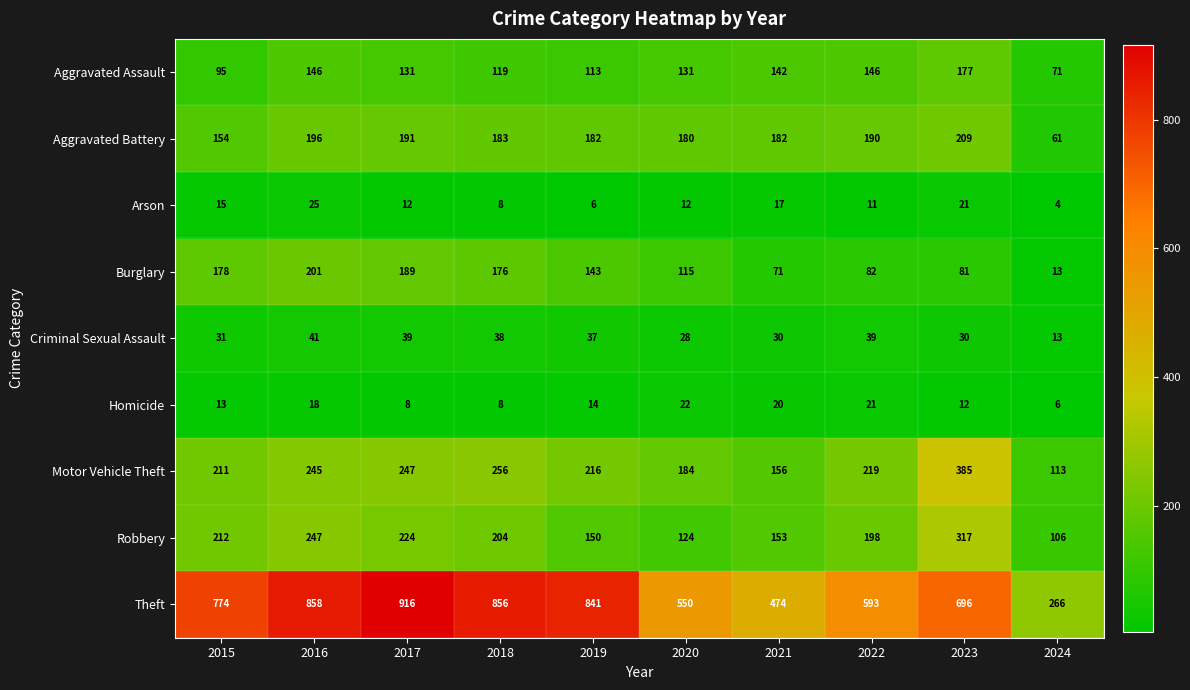

What is the sum of all Motor Vehicle Theft values?

2232